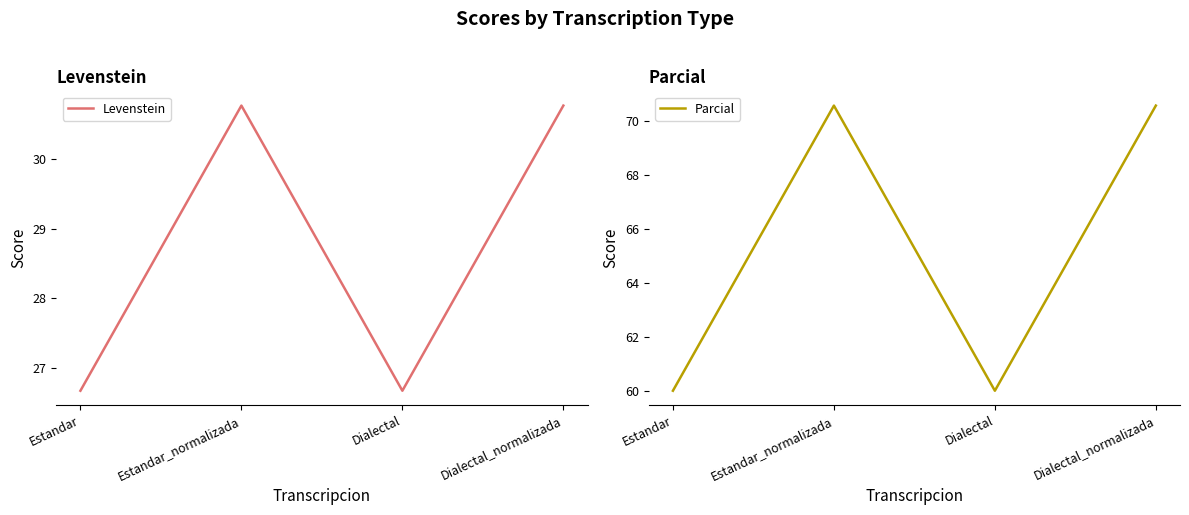

True or false: Levenstein and Parcial cross at least once.

False